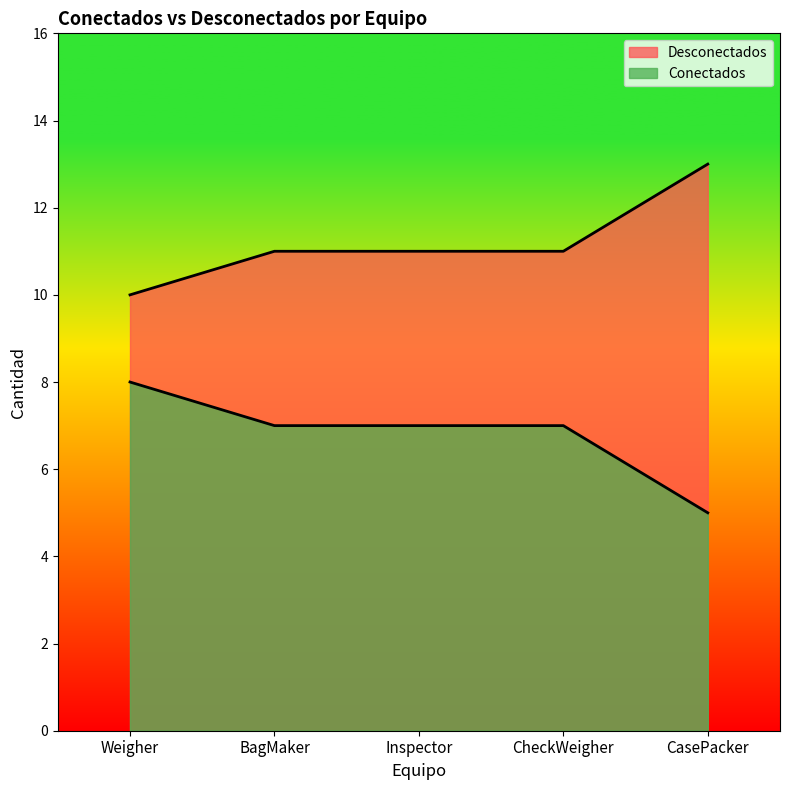

What is the label of the 5th point from the left?

CasePacker